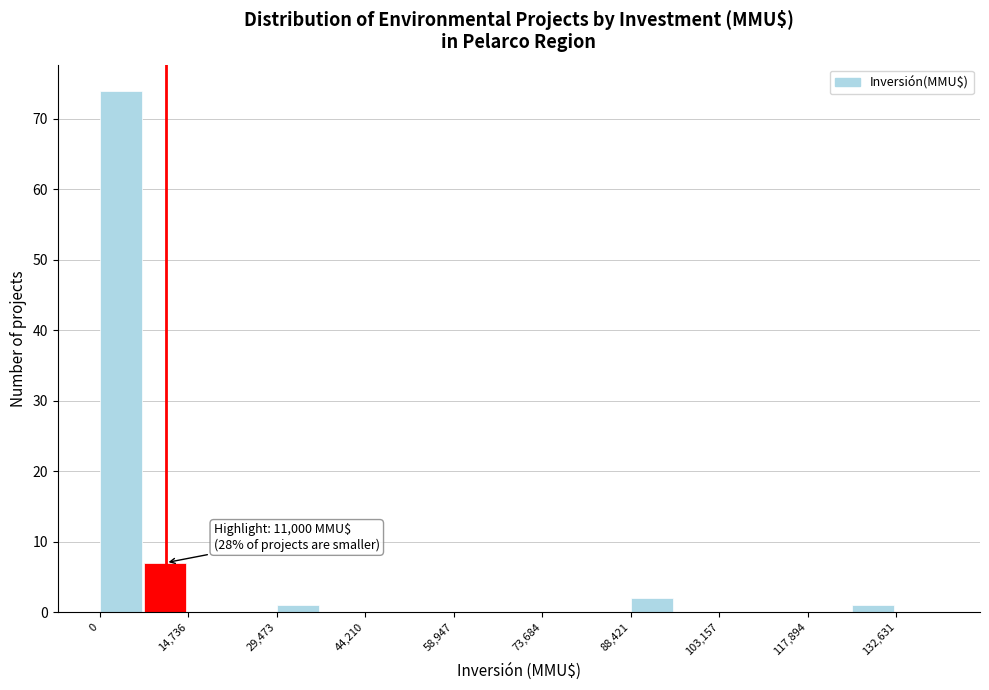

Around what value on the x-axis is the tallest bar? Give the approximate position of its centre, as read against the axis.

4000